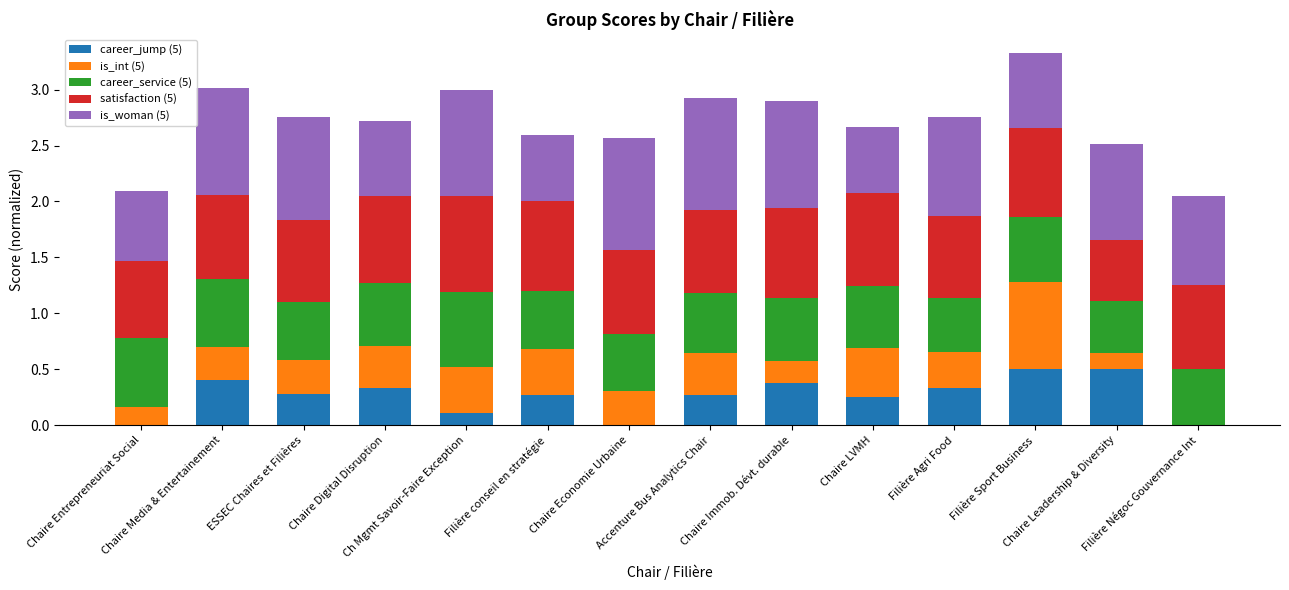

Is it true that career_jump (5) equals 0.4 at Filière conseil en stratégie?

False